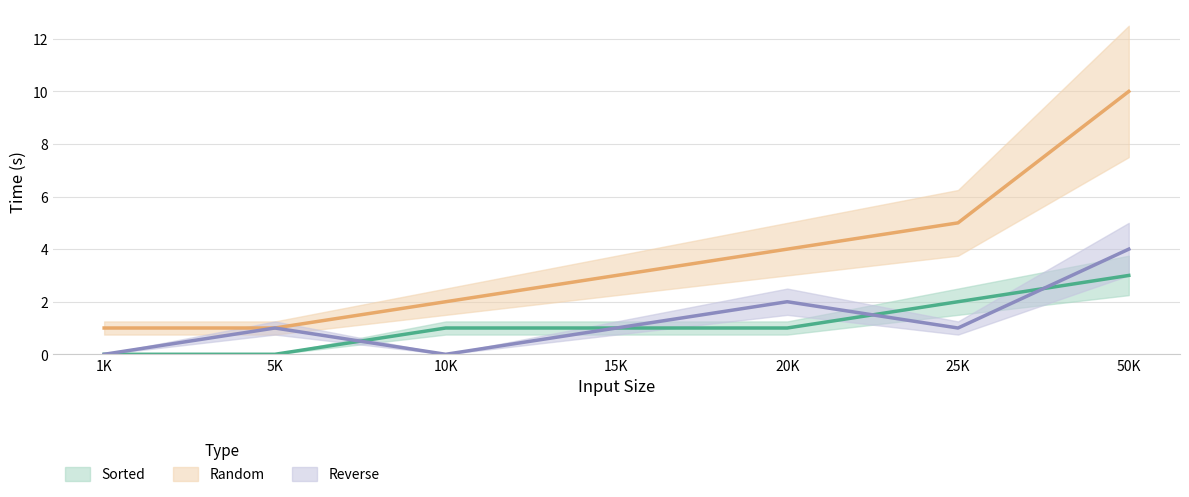

Which series has the largest total across all categories?

Random